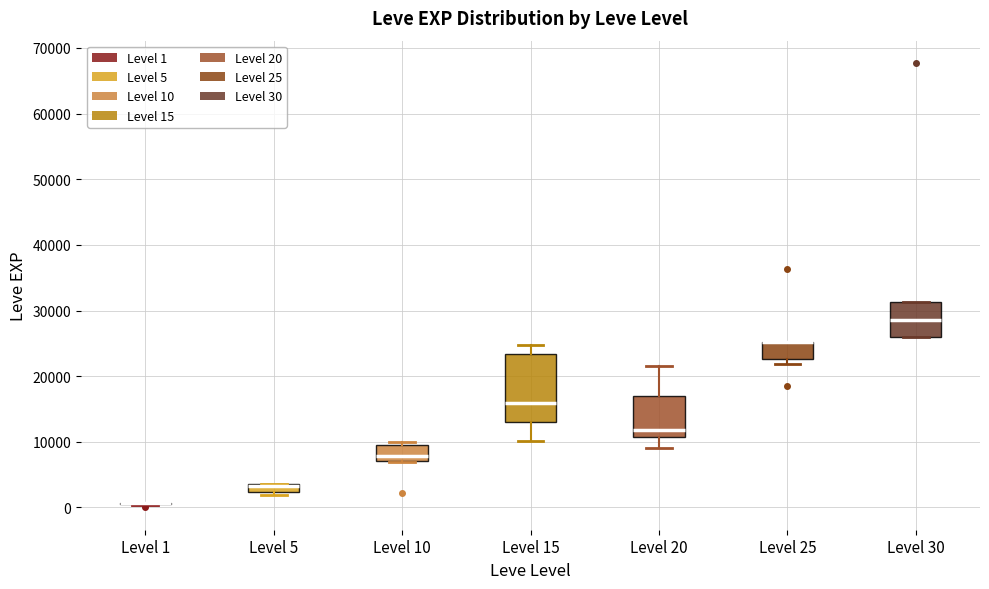

Comparing the boxes themselves (not the whiskers), which one is the tallest?

Level 15